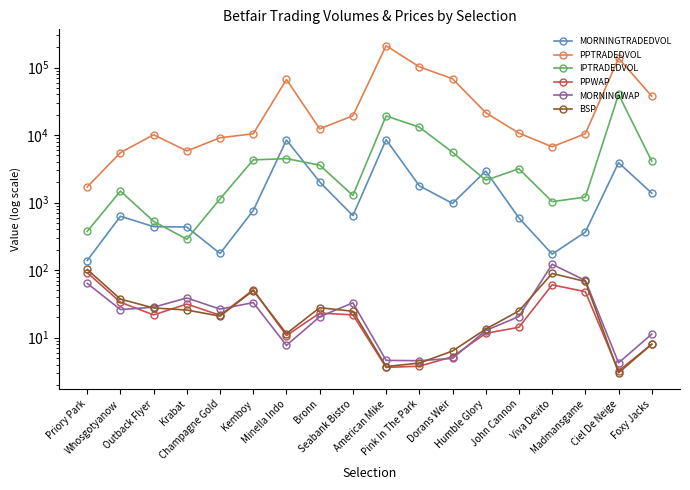

The MORNINGTRADEDVOL series shows 435.2 at Krabat. True or false?

True